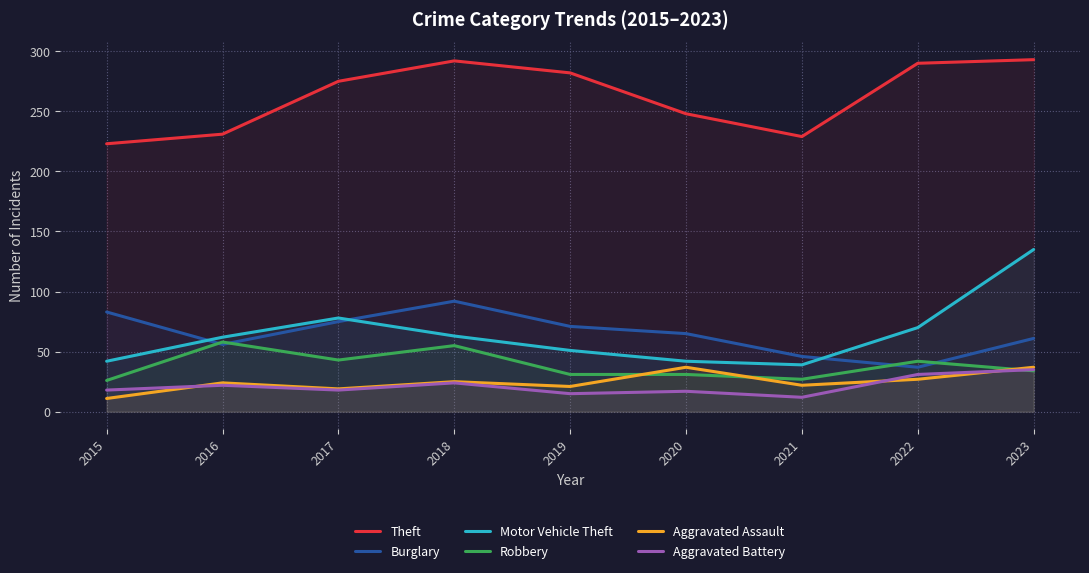

True or false: Theft has more than 1 points higher than both neighbors.

False